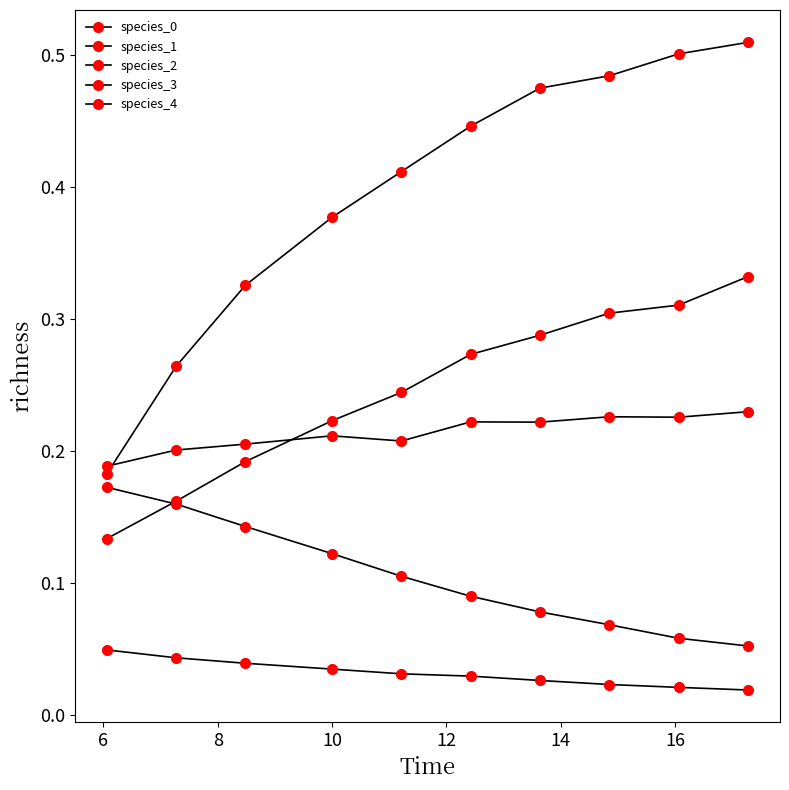

Is this an area chart (filled region under the line)?

No